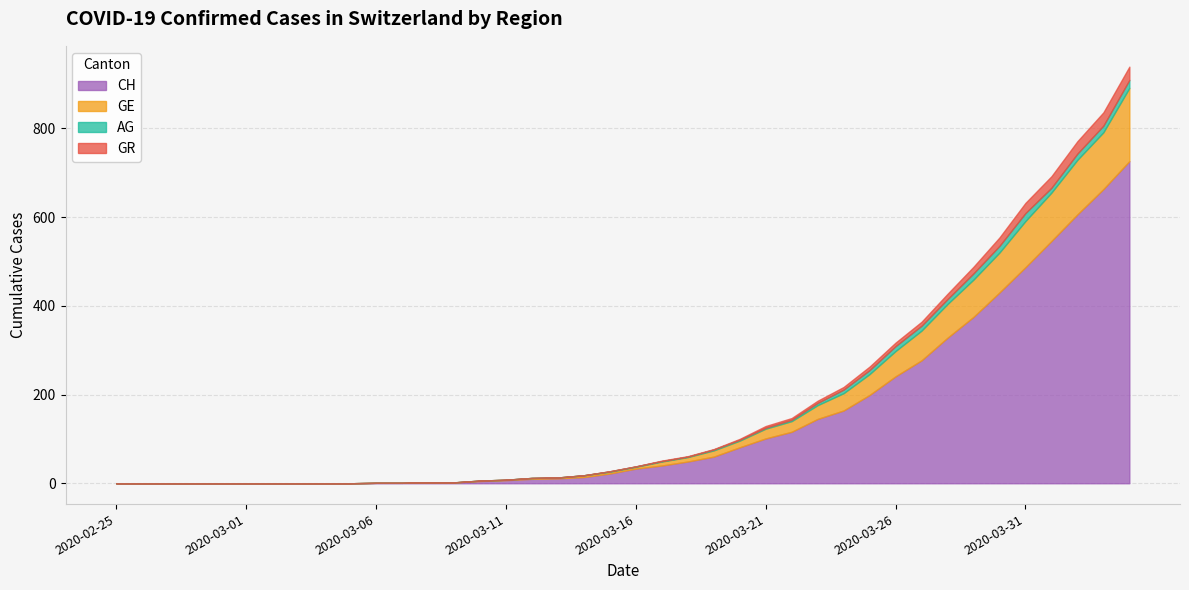

At how many categories does at least one series exceed 94?

15